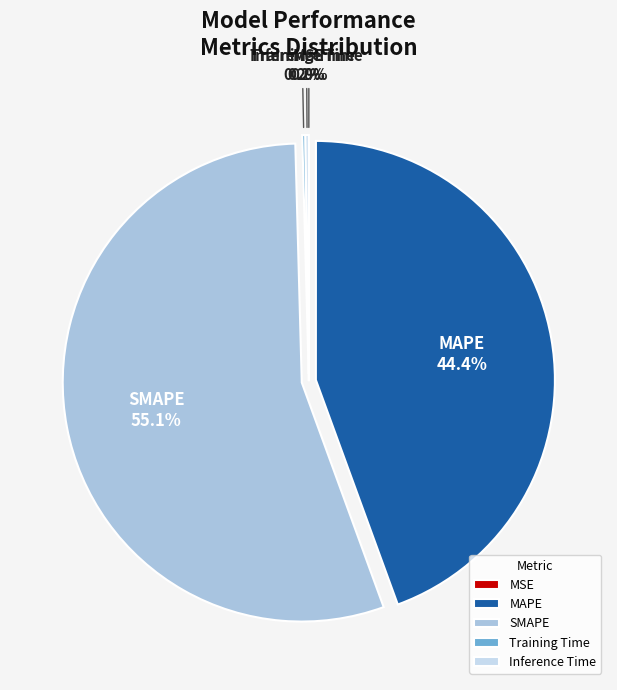

Which slice is the largest?

SMAPE